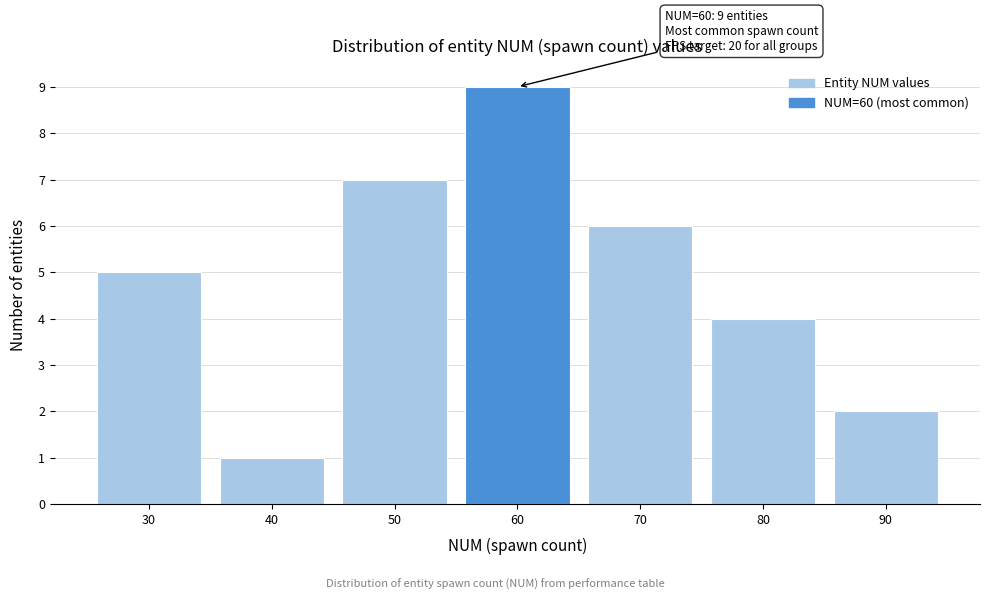

Reading left to right, transcribe all the data shown in this chart.

5	1	7	9	6	4	2